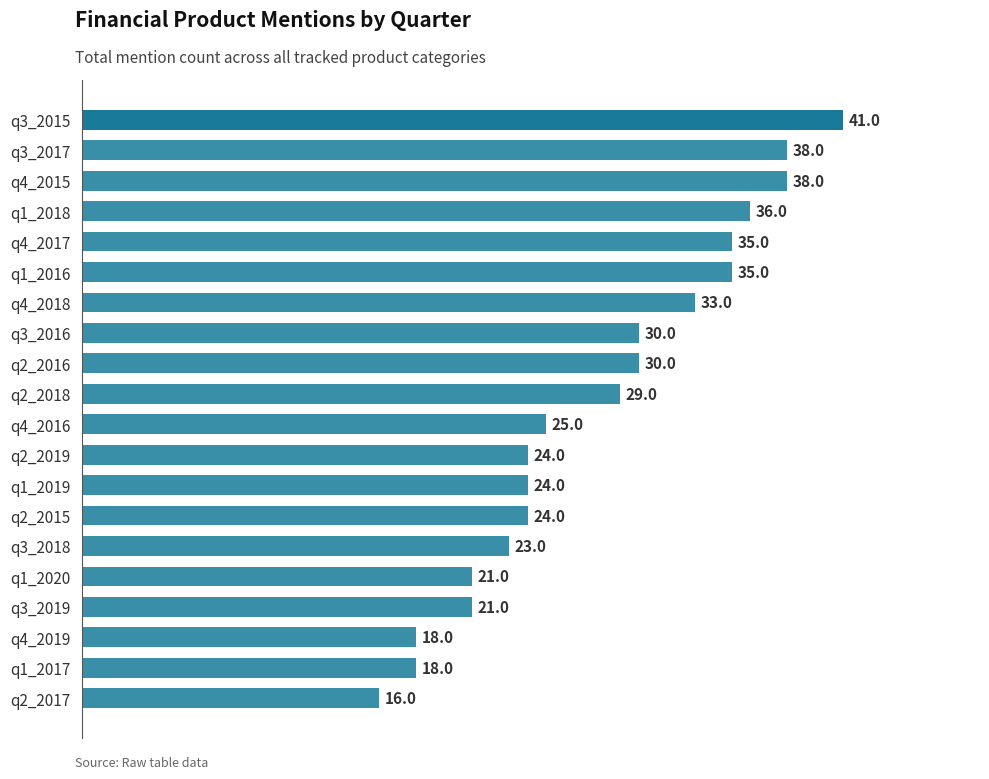

Count the number of data series in this chart.

1